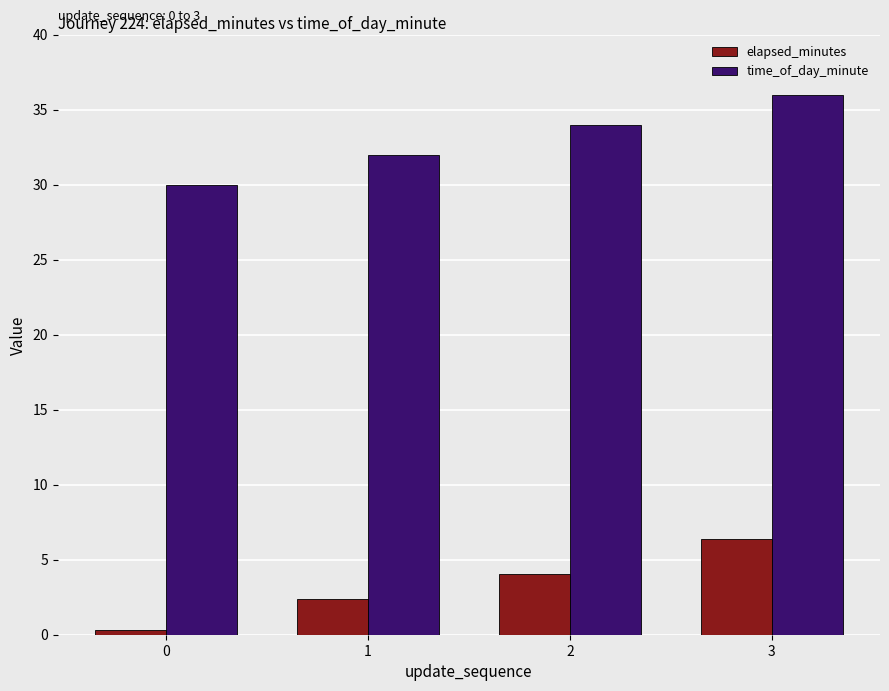

Rank the series by their maximum value, from lowest to highest.

elapsed_minutes, time_of_day_minute